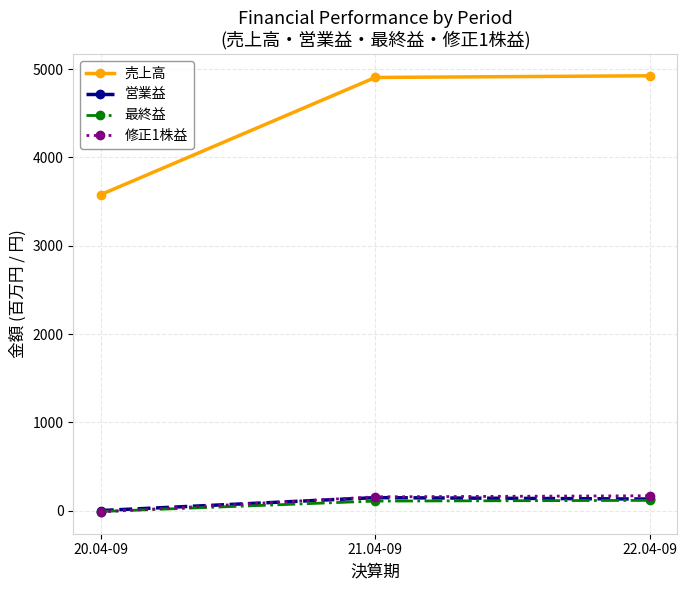

Which category has the lowest value in the 最終益 series?

20.04-09